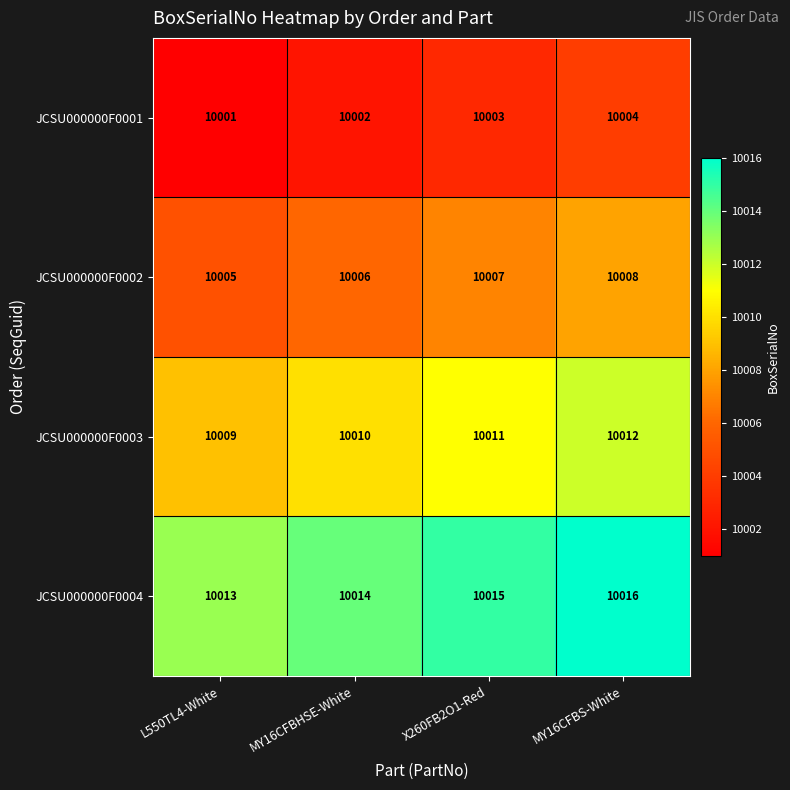

What is the total value across all series at MY16CFBS-White?

40040